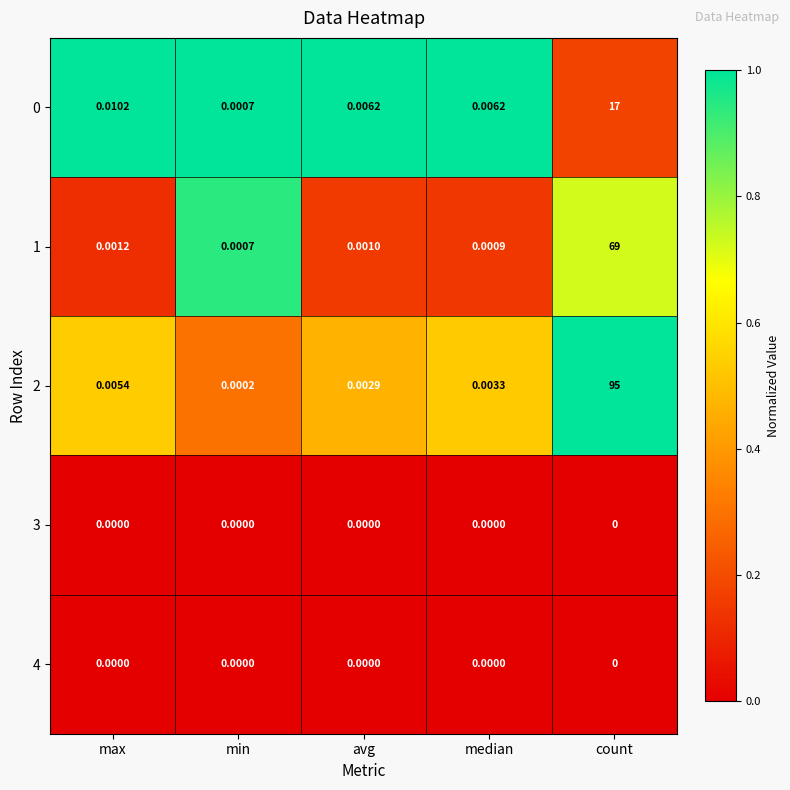

Which category has the lowest value in the 2 series?

min